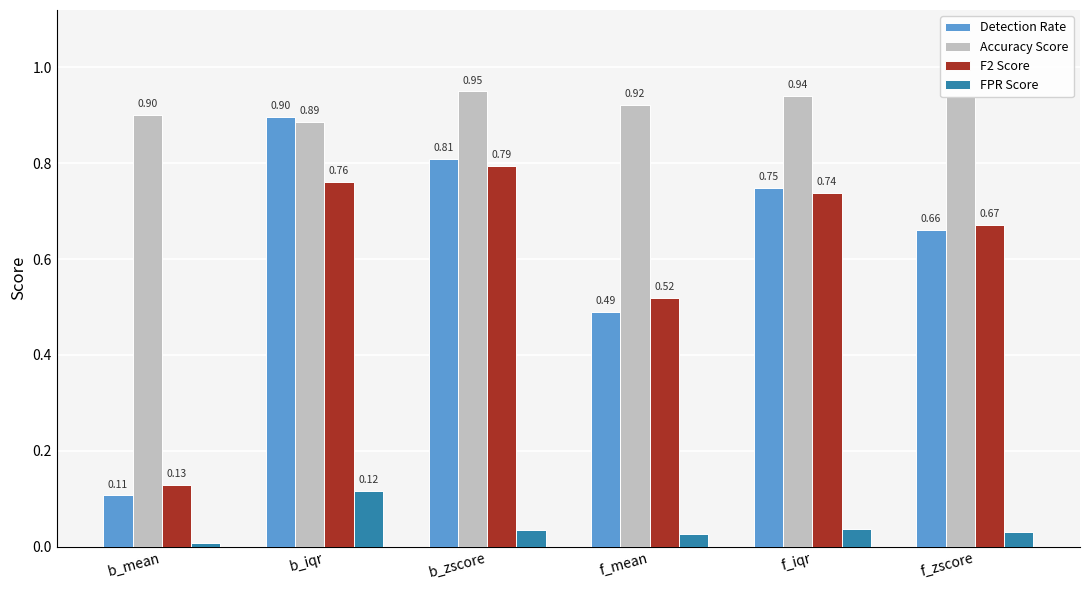

How many groups of bars are there?

6